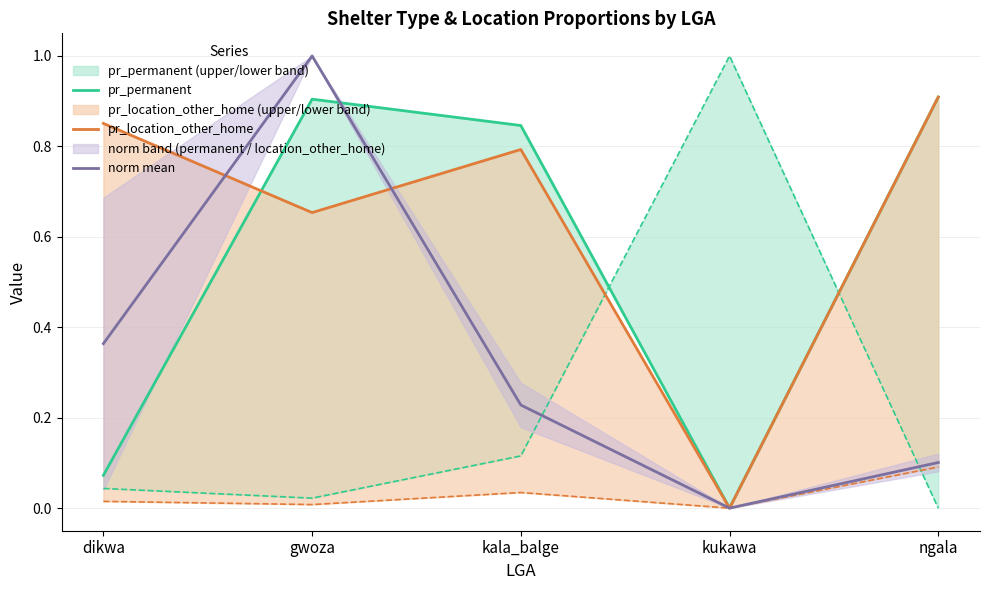

How many interior local valleys does the pr_permanent series have?

1